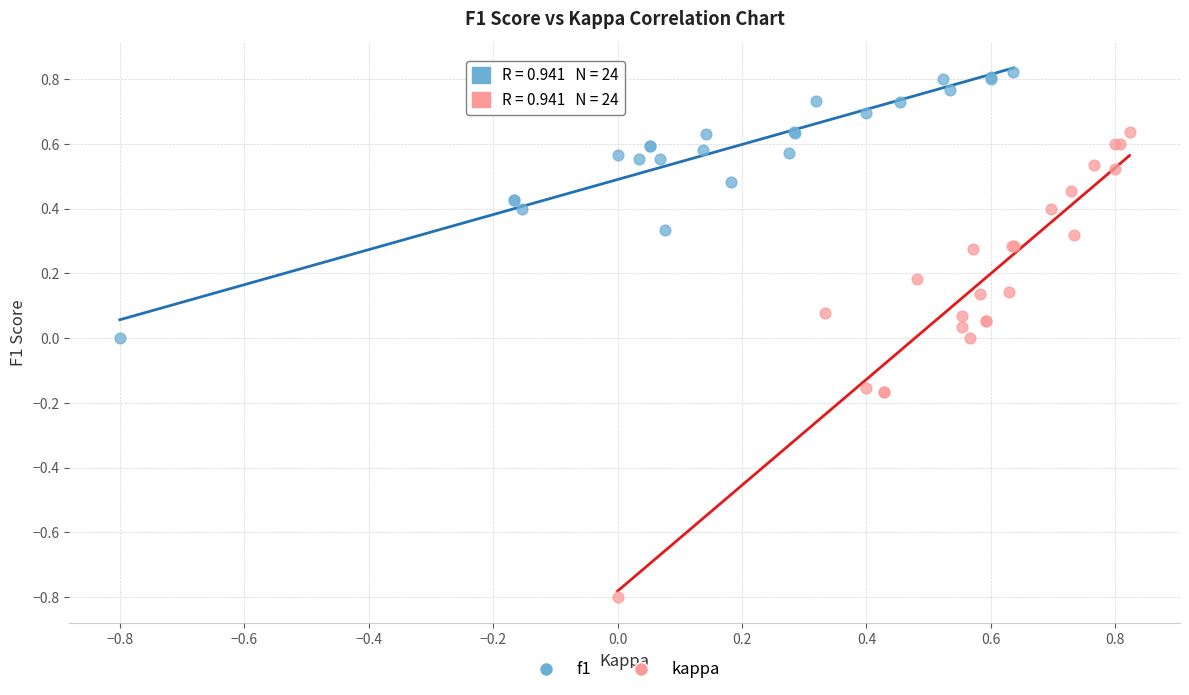

What are all the series names shown in the legend?

f1, kappa